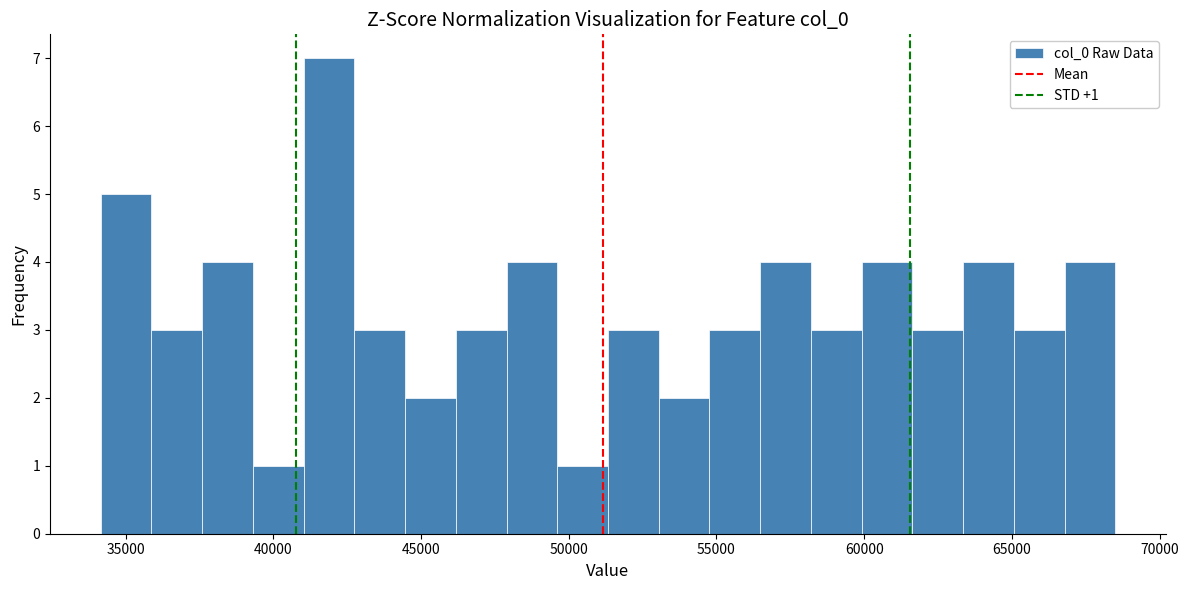

Around what value on the x-axis is the tallest bar? Give the approximate position of its centre, as read against the axis.

42000